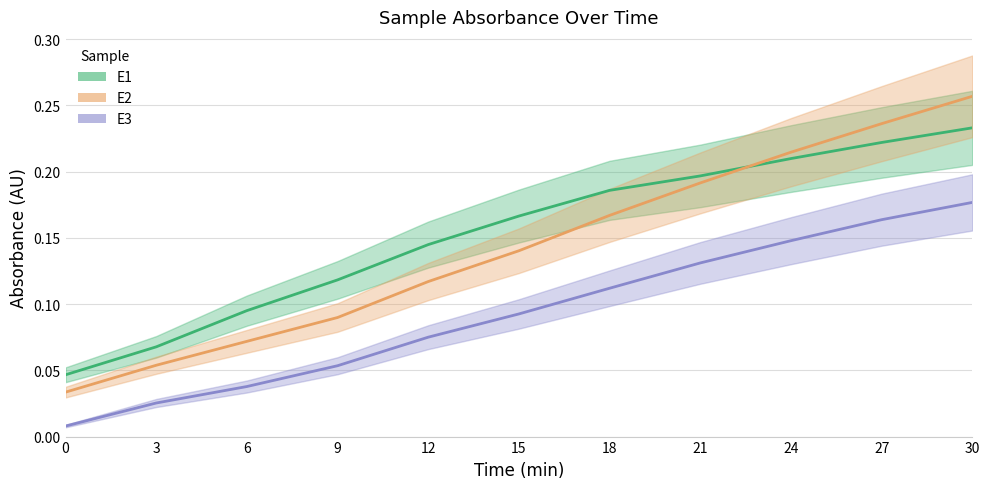

Is it true that E3 estimate equals 0.0 at 21?

False